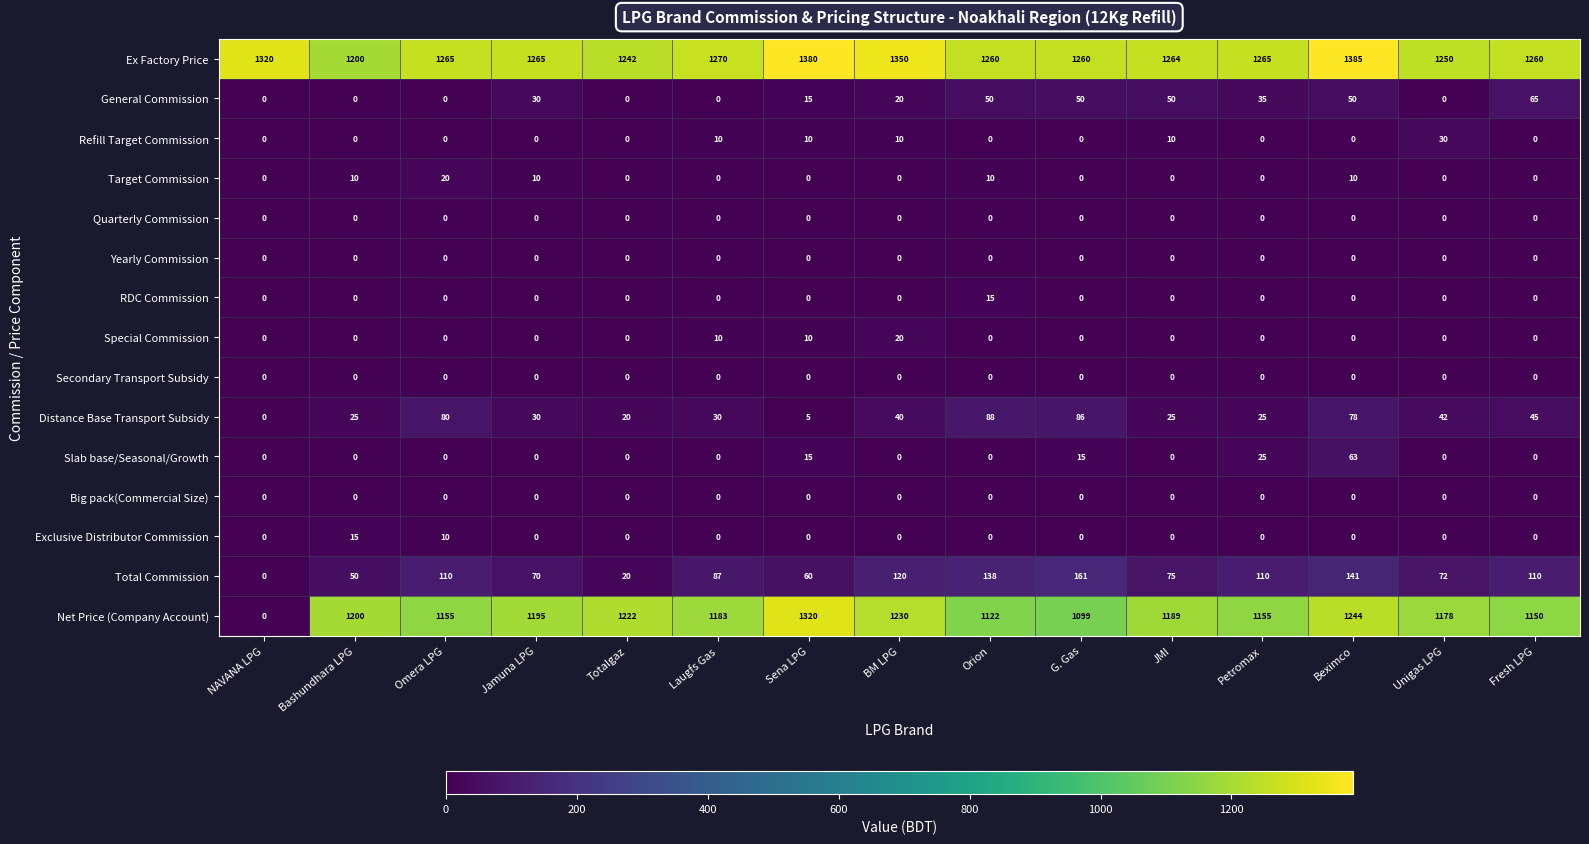

What is the greatest value displayed?

1385